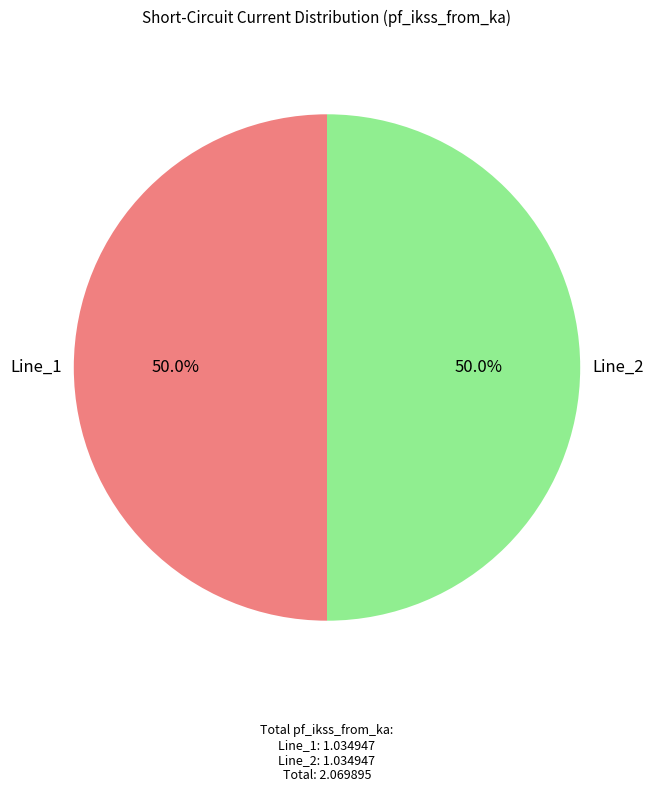

To the nearest percent, what percentage of the pie is Line_1?

50%